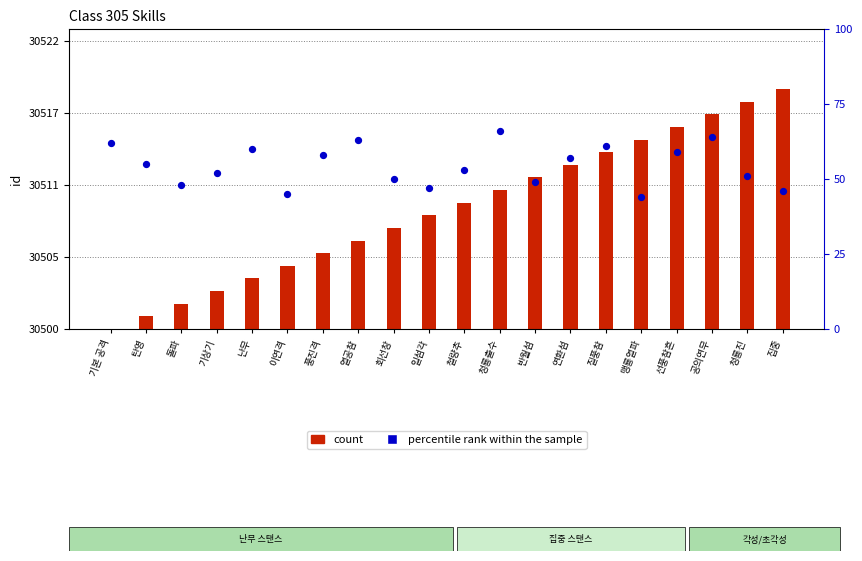

Is the value of count at 탄영 greater than the value of percentile rank within the sample at 기본 공격?

No